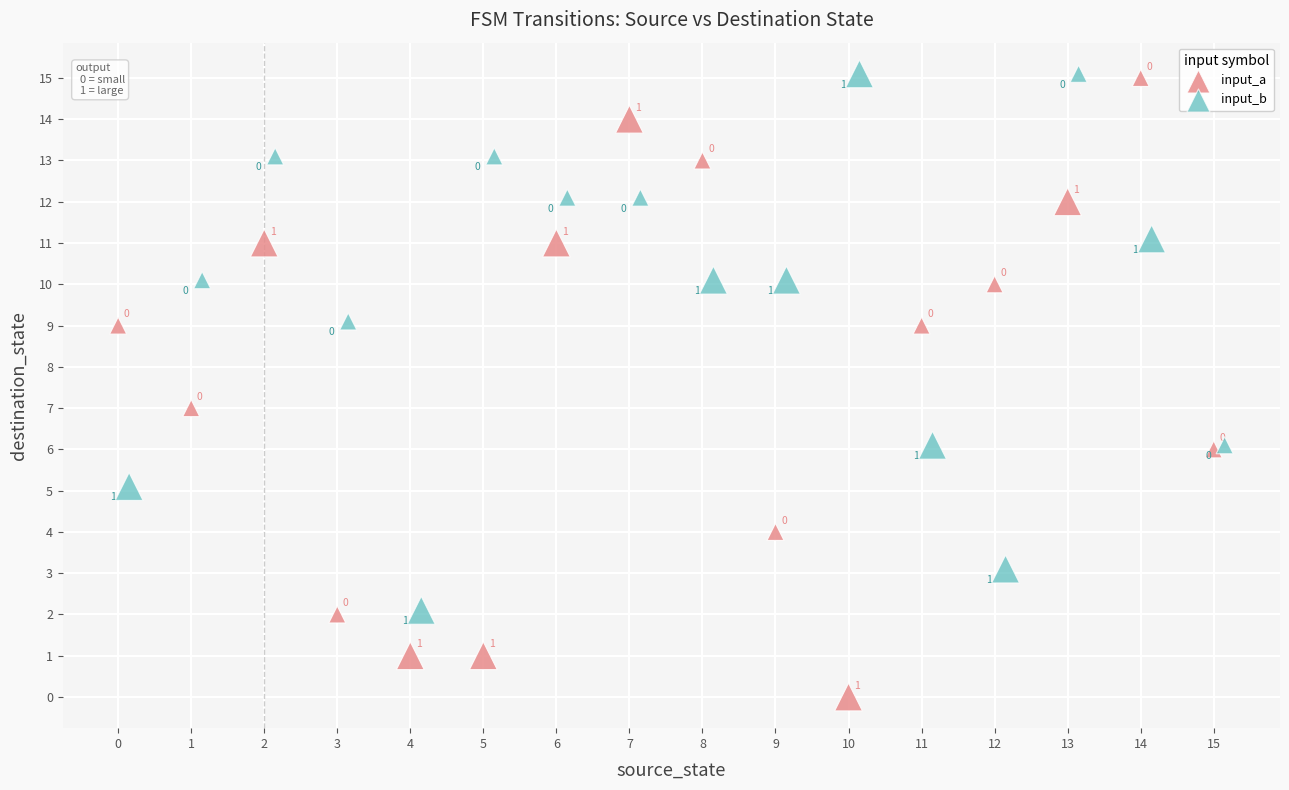

Which series has the largest Y range (max minus min)?

input_a